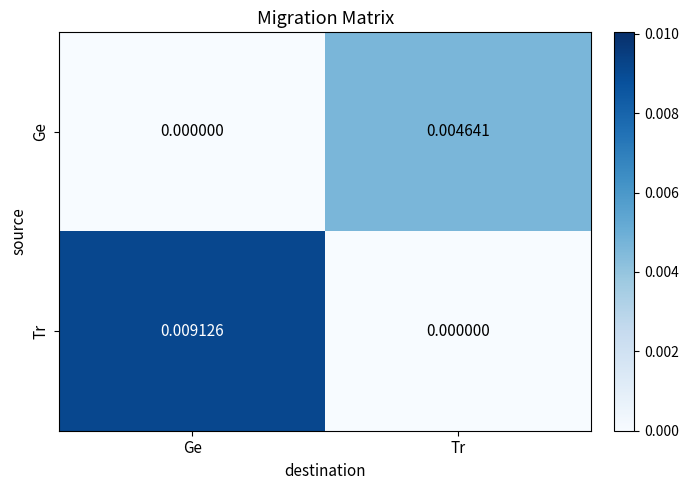

Which series has the largest range (max minus min)?

Tr